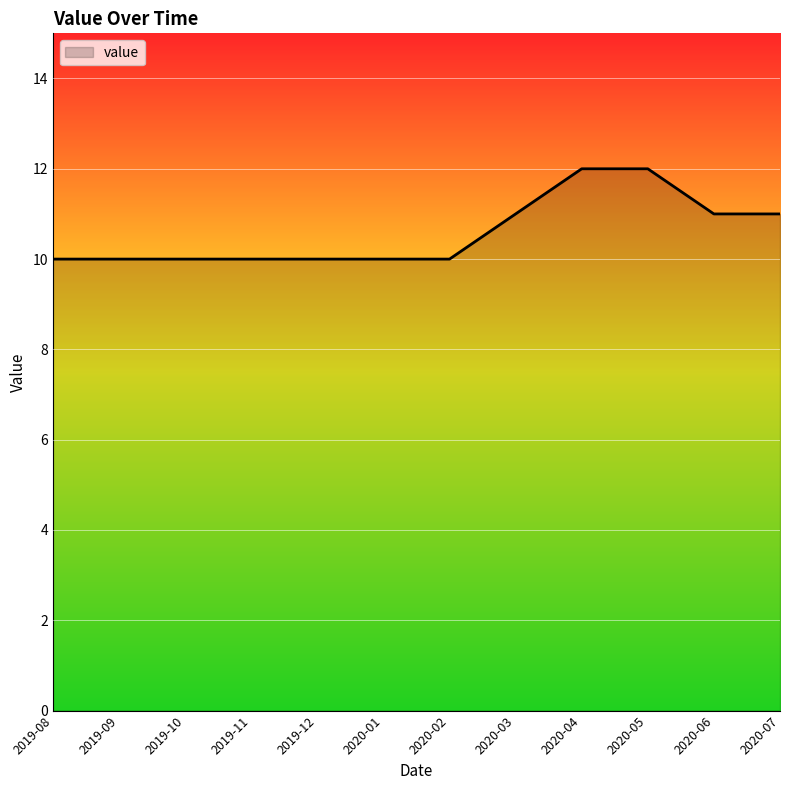

What is the ratio of the value at 2020-01 to the value at 2019-12?

1.0